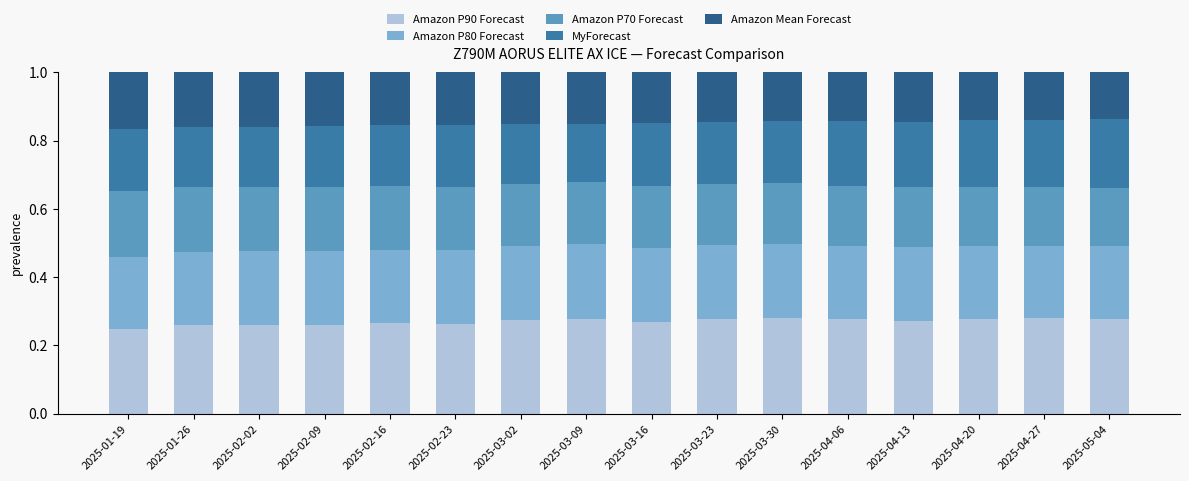

What is the sum of the Amazon P90 Forecast values at 2025-03-09 and 2025-04-27?

0.6